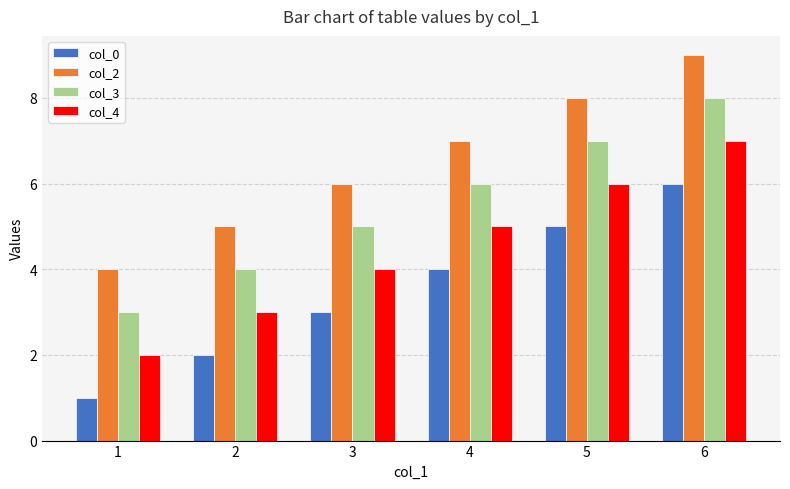

Reading right to left, extract all data points from this chart.

col_0: 6=6	5=5	4=4	3=3	2=2	1=1
col_2: 6=9	5=8	4=7	3=6	2=5	1=4
col_3: 6=8	5=7	4=6	3=5	2=4	1=3
col_4: 6=7	5=6	4=5	3=4	2=3	1=2